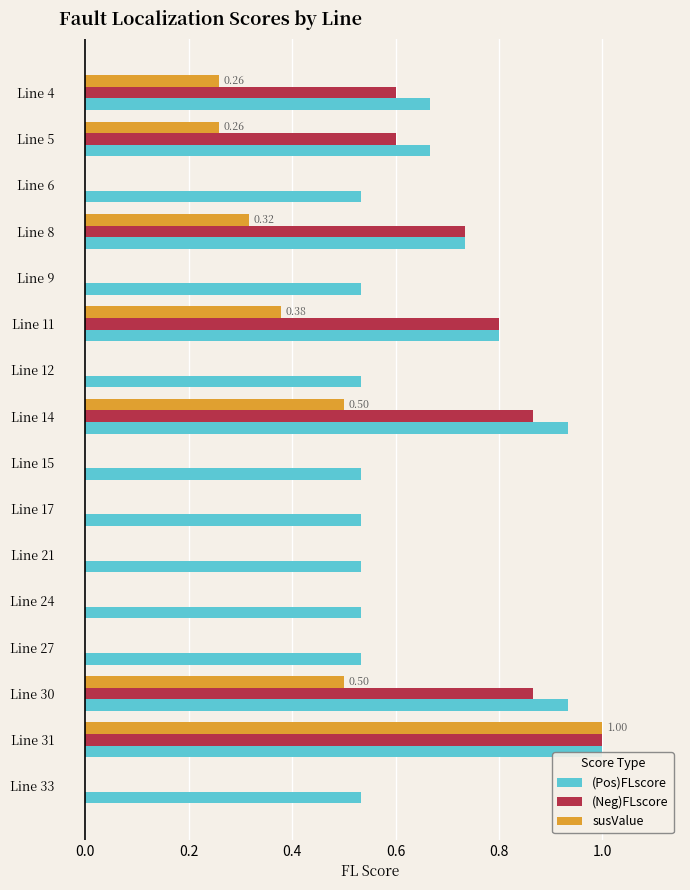

Between Line 6 and Line 11, which series saw the biggest shift?

(Neg)FLscore